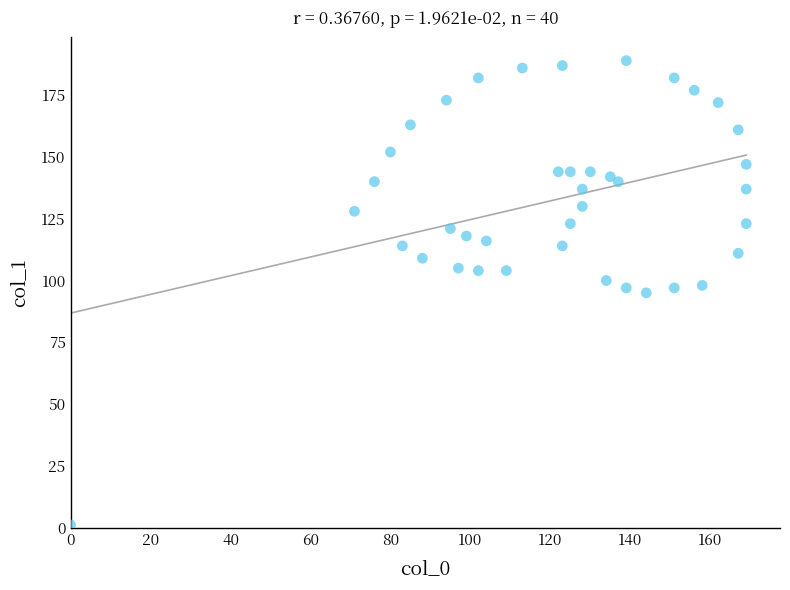

What is the range of X values (max minus min)?

169